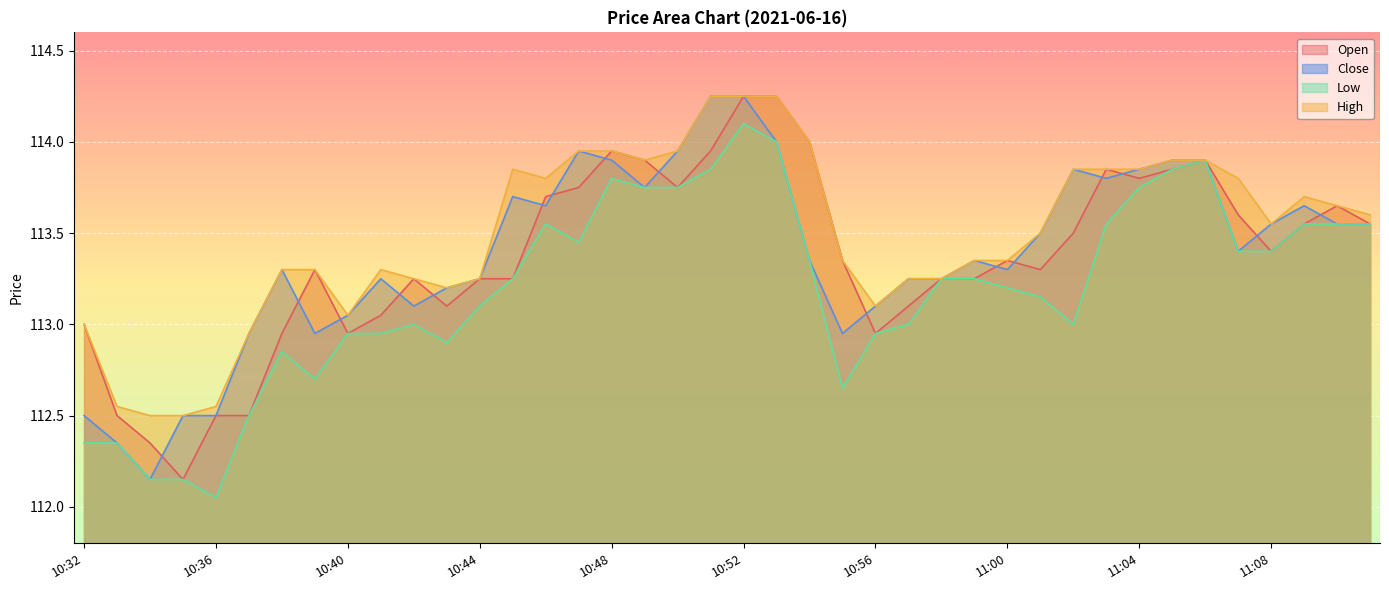

At which category does the chart reach its minimum across all series?

10:36